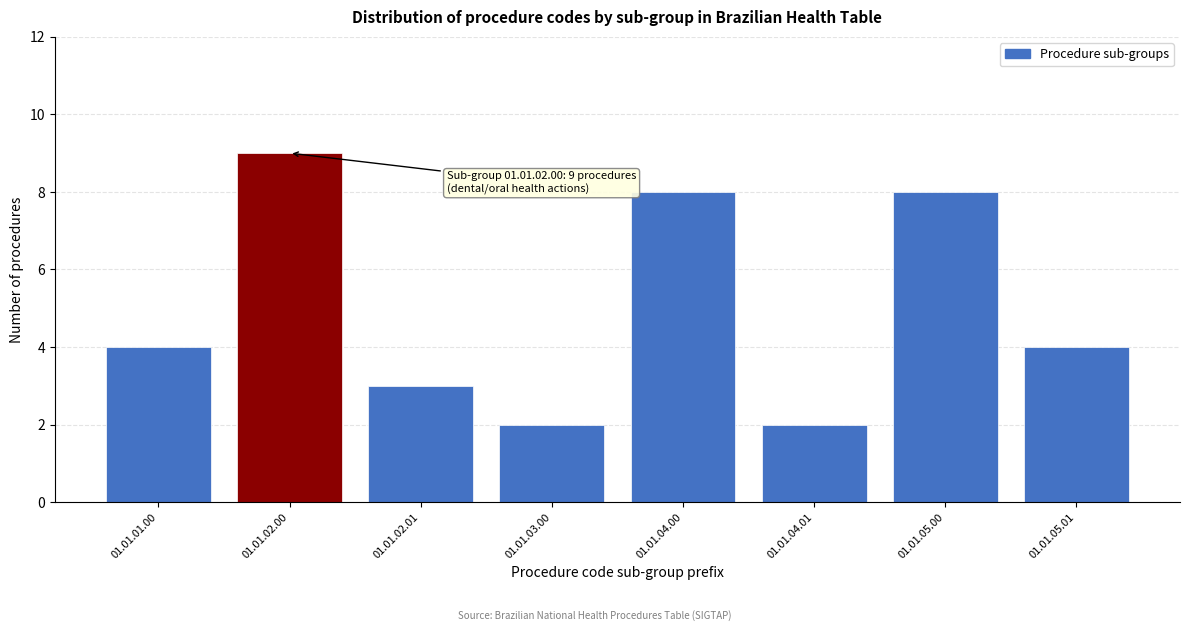

Reading left to right, what are all the values shown in this chart?

4	9	3	2	8	2	8	4